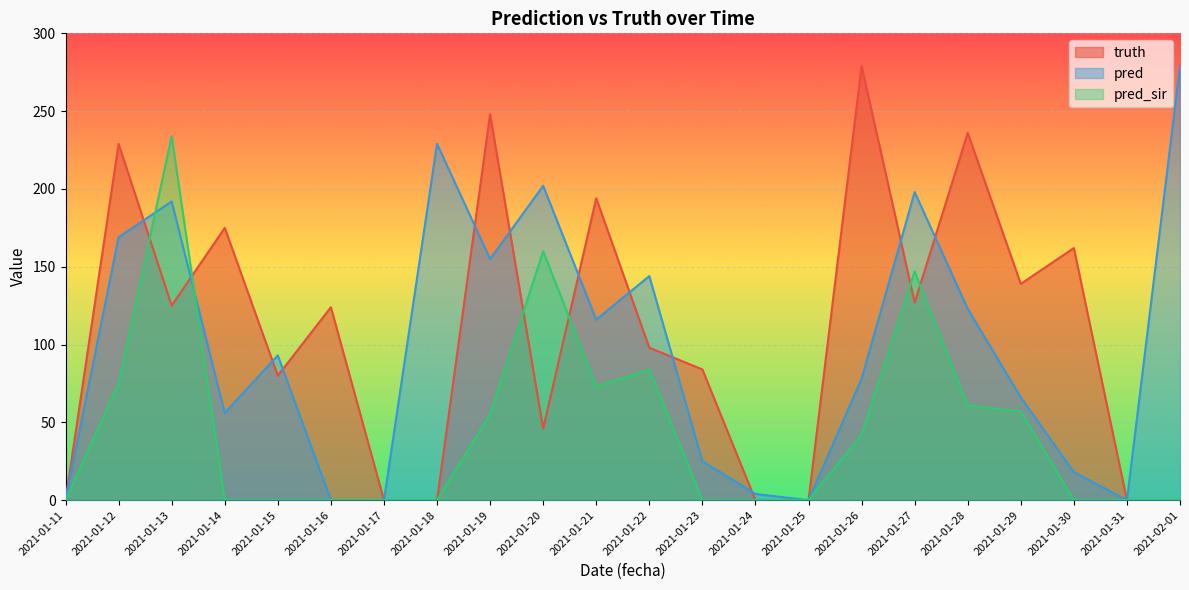

At how many categories does at least one series exceed 233?

5